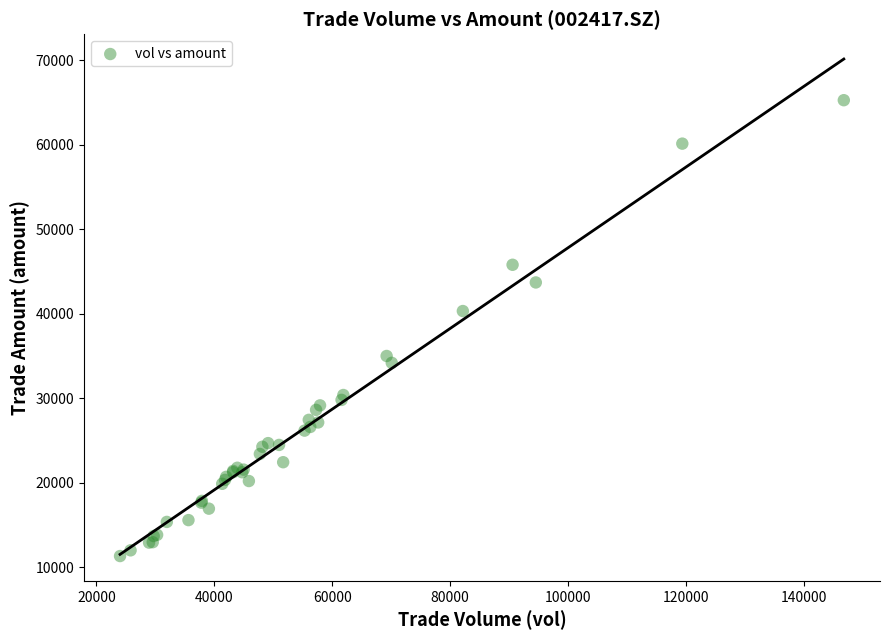

What Y value in the scatter plot is closest to 38315?

40335.7